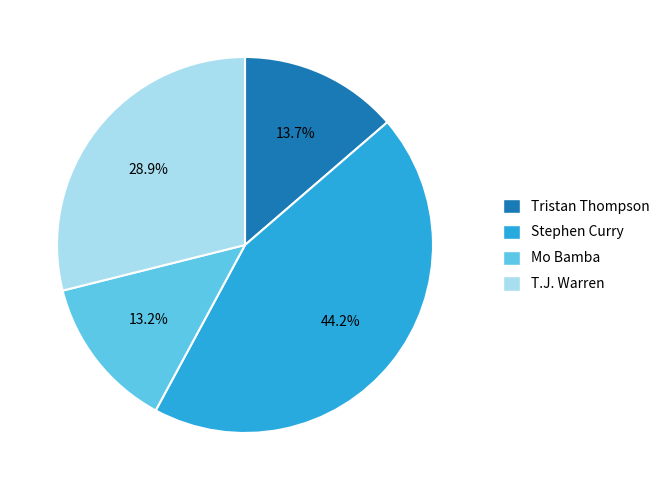

How many slices are in this pie chart?

4